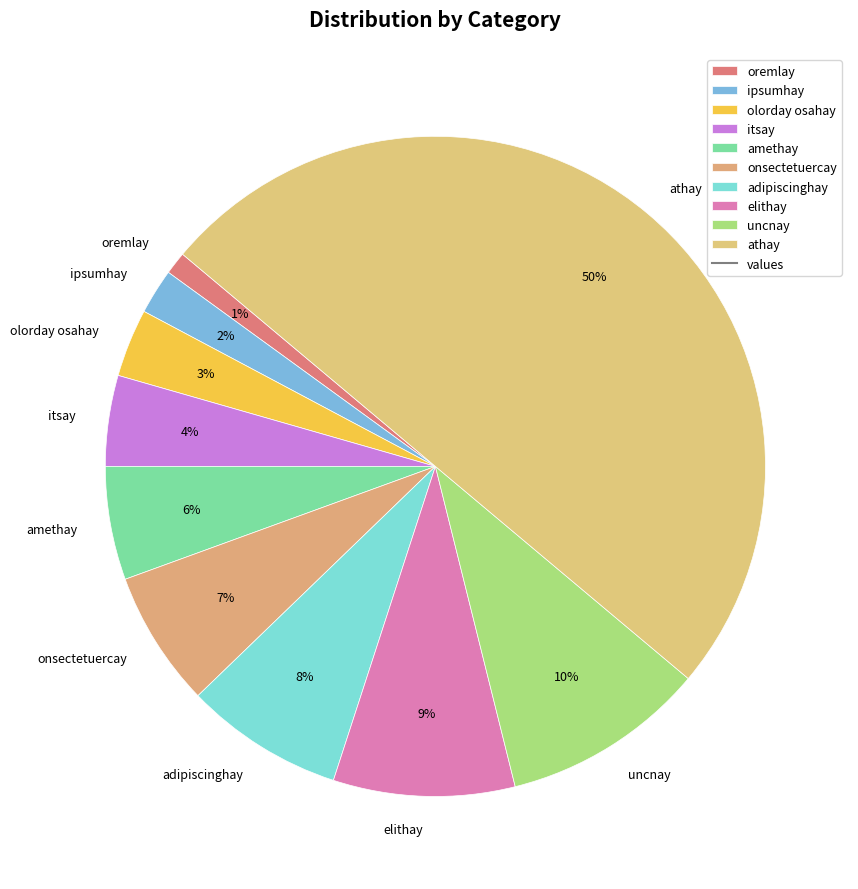

The elithay slice represents 1% of the pie. True or false?

False